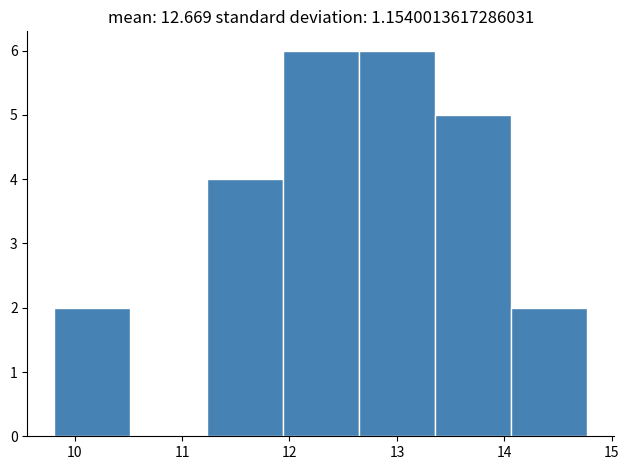

Reading left to right, transcribe this chart: for each bar, give the range it covers on the x-axis and its height. Neither the bar edges nor the heights are printed on the chart, so give them approximately, as read against the axes.

9.8 to 10.5: 2
10.5 to 11.2: 0
11.2 to 11.9: 4
11.9 to 12.6: 6
12.6 to 13.4: 6
13.4 to 14.1: 5
14.1 to 14.8: 2